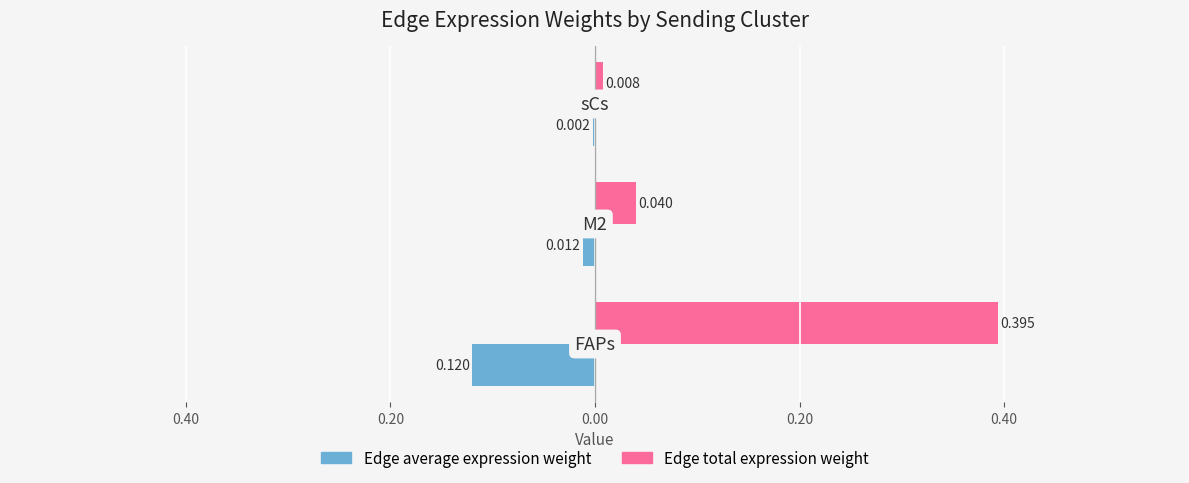

What is the difference between the maximum and minimum values in the Edge total expression weight series?

0.4